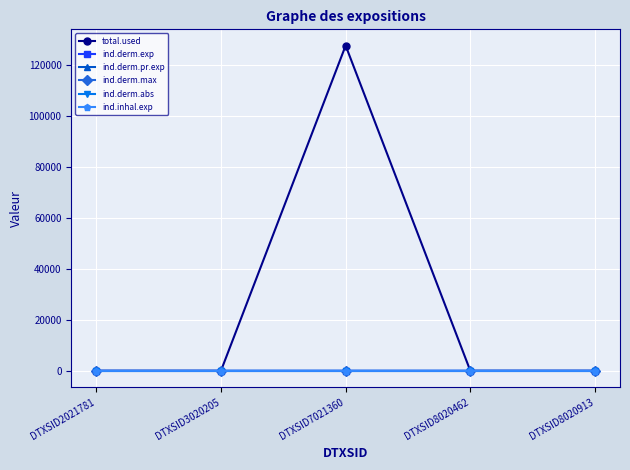

How many interior local peaks does the total.used series have?

1